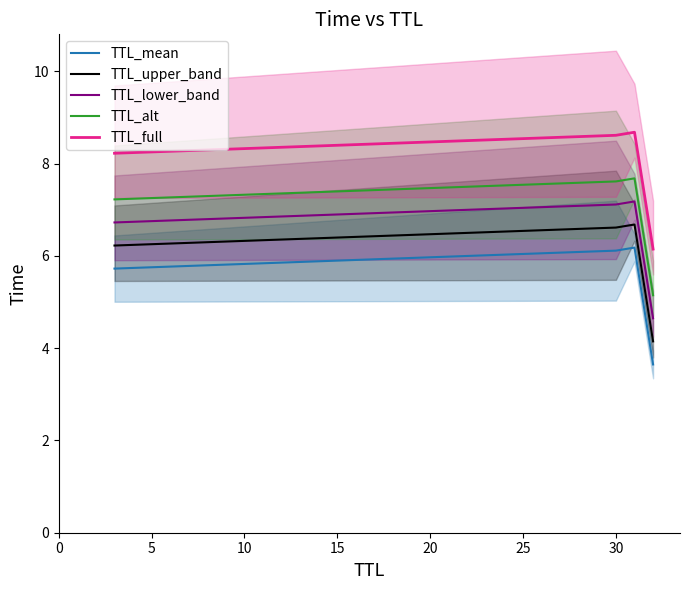

What is the maximum value for TTL_lower_band?

7.2